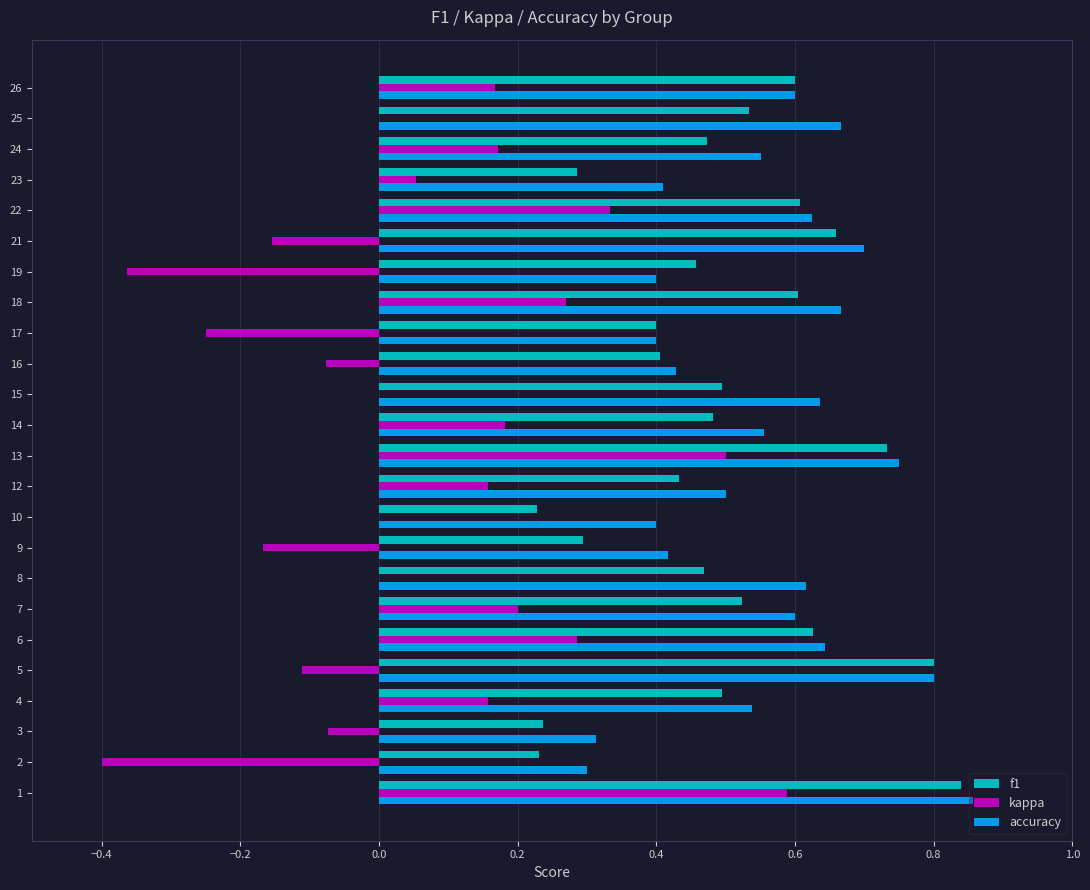

How many data points does each series have?

24